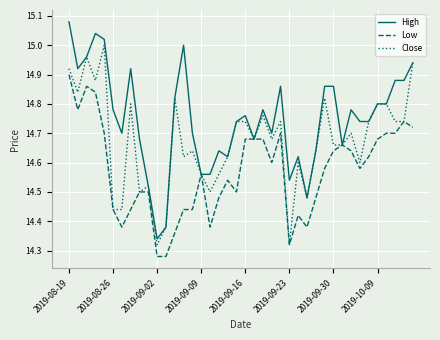

Rank the series by their average value, from highest to lowest.

High, Close, Low